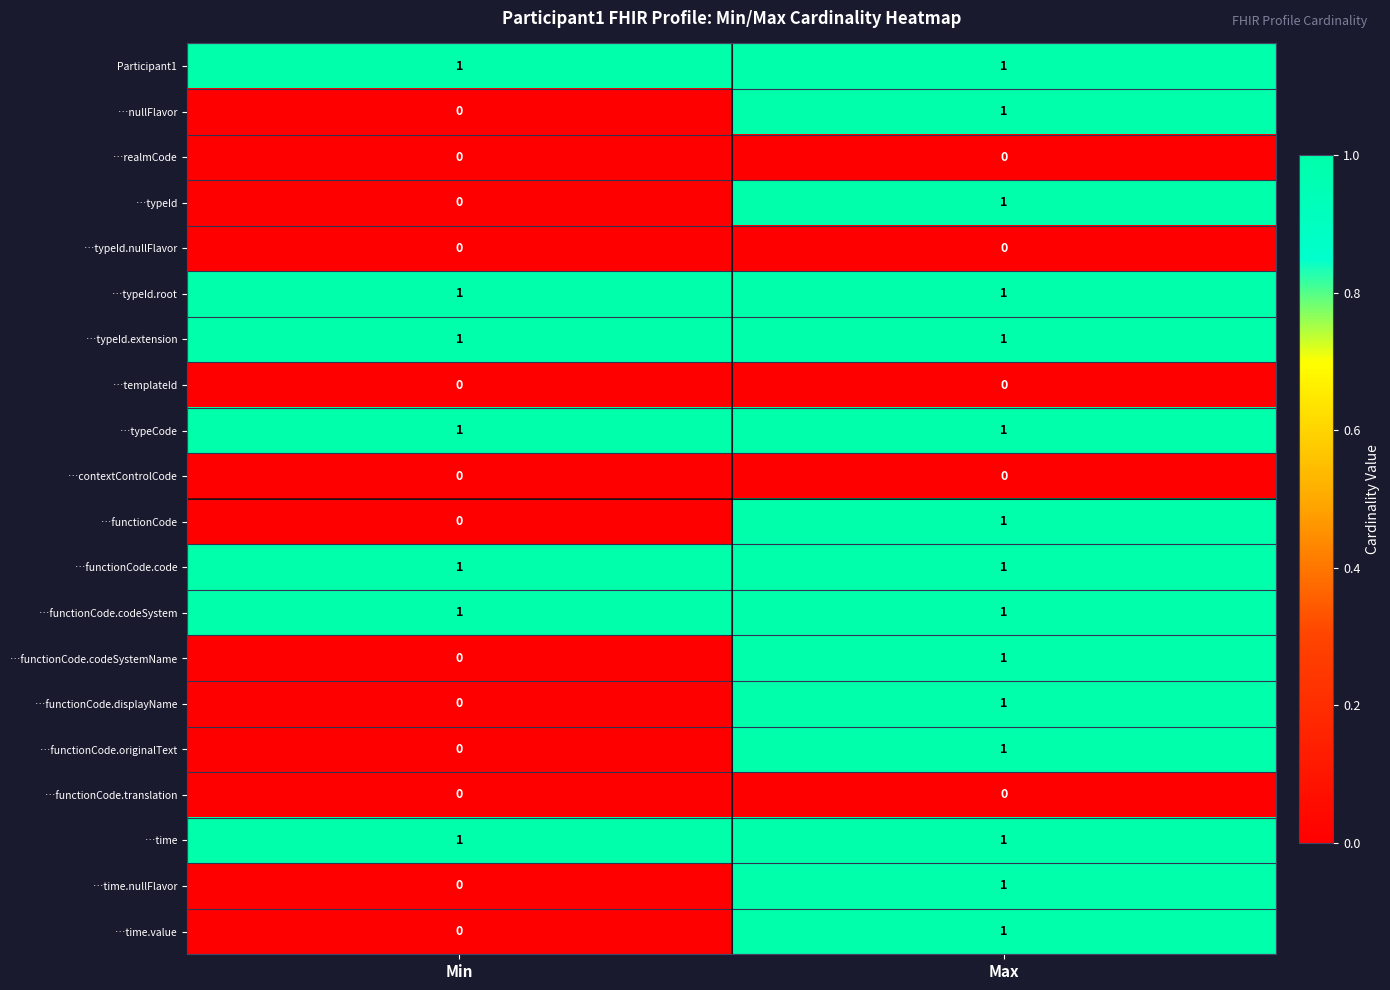

Is the value of …typeId.nullFlavor at Max greater than the value of …functionCode.codeSystem at Min?

No